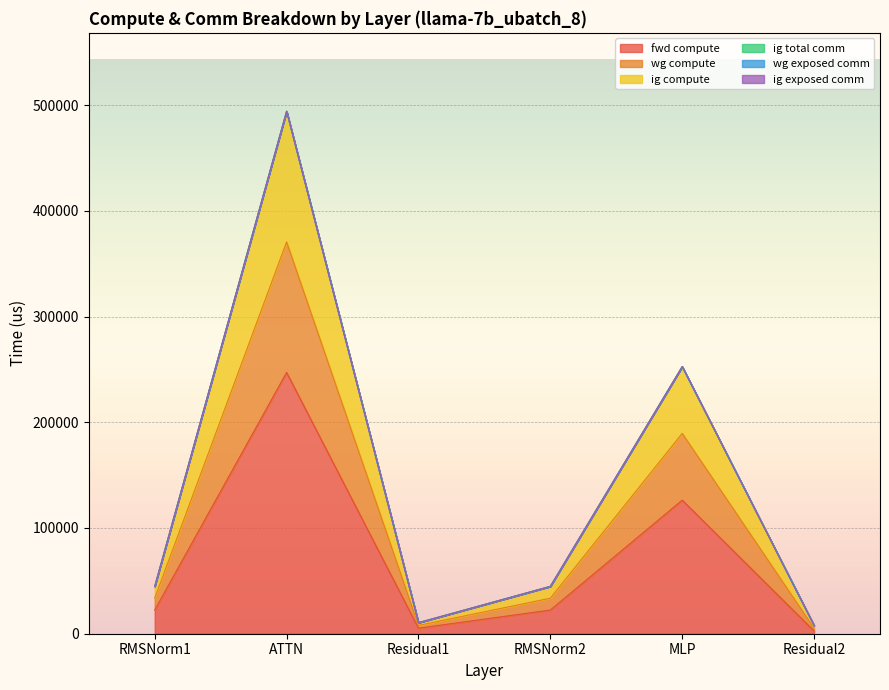

Where is the first local minimum for fwd compute?

Residual1